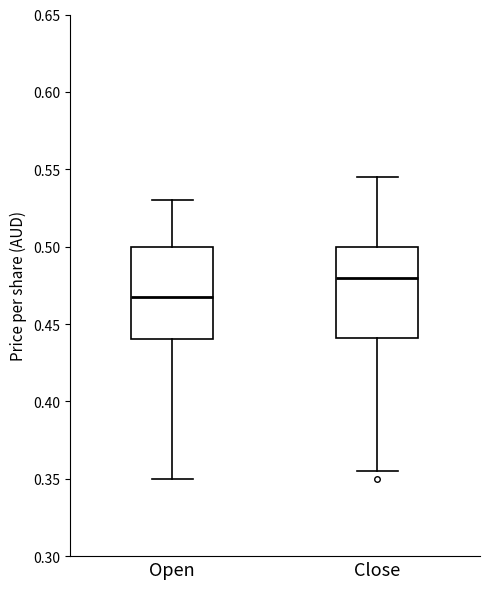

Where is the lower edge of the box for Open on the y-axis? The values are not printed on the chart, so give them approximately, as read against the axis.

0.440